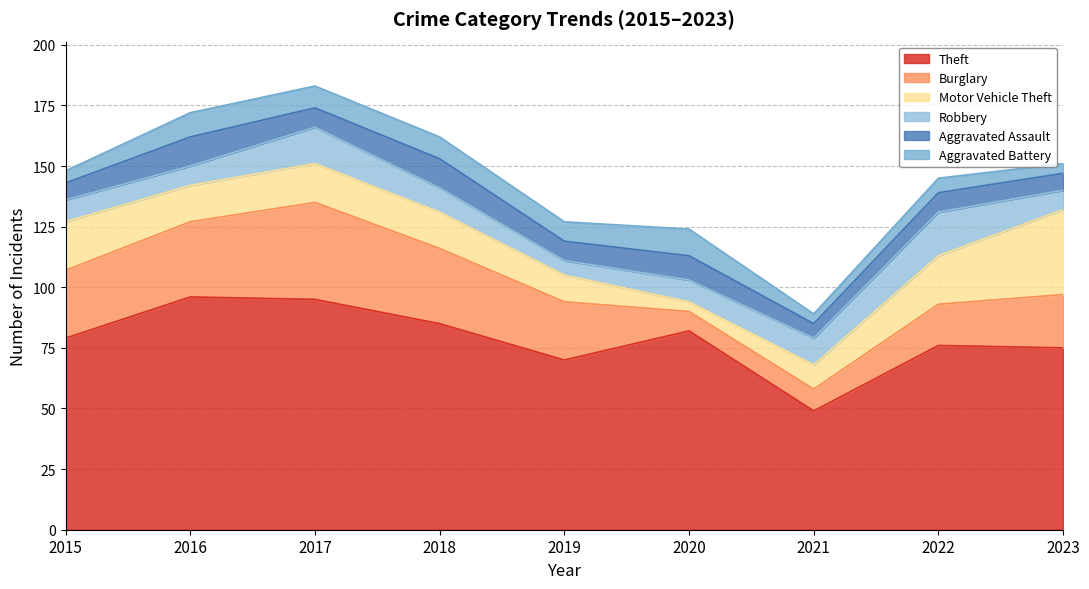

What is the approximate value of Motor Vehicle Theft at 2022, to the nearest 10?

20